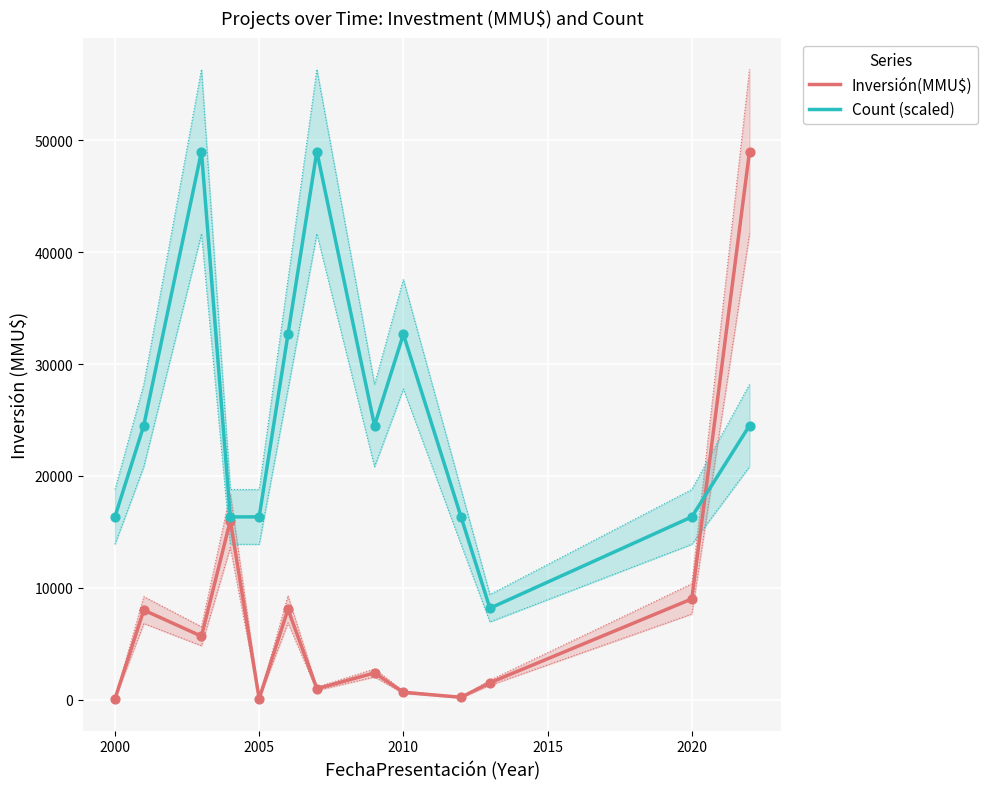

The value of Count (scaled) at 2005 is 16333.3. True or false?

True